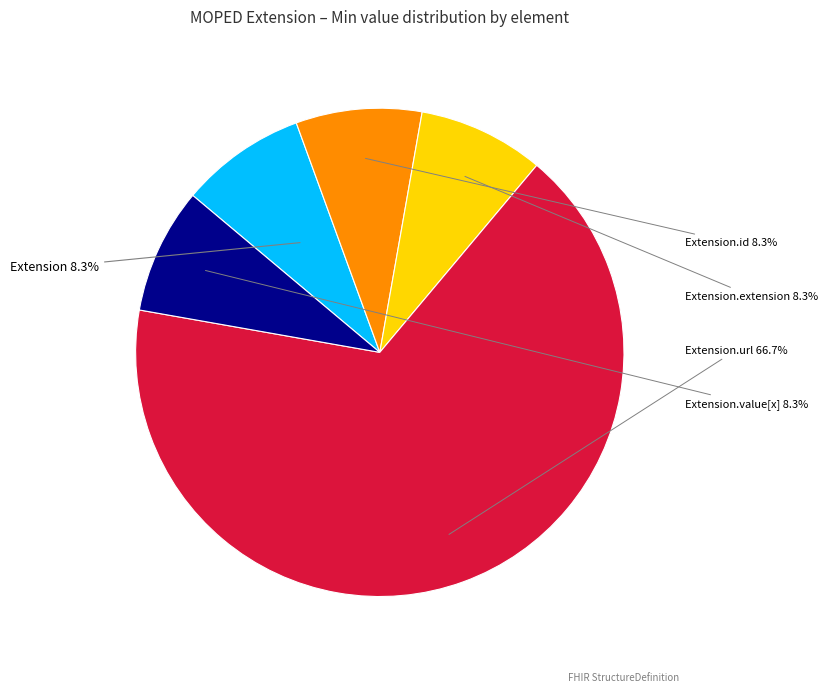

Which category accounts for the majority?

Extension.url